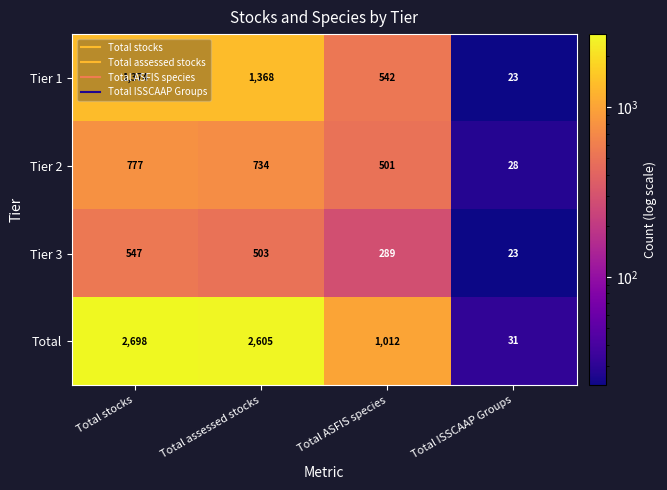

What is the spread (max minus min) of values at Total ASFIS species?

723